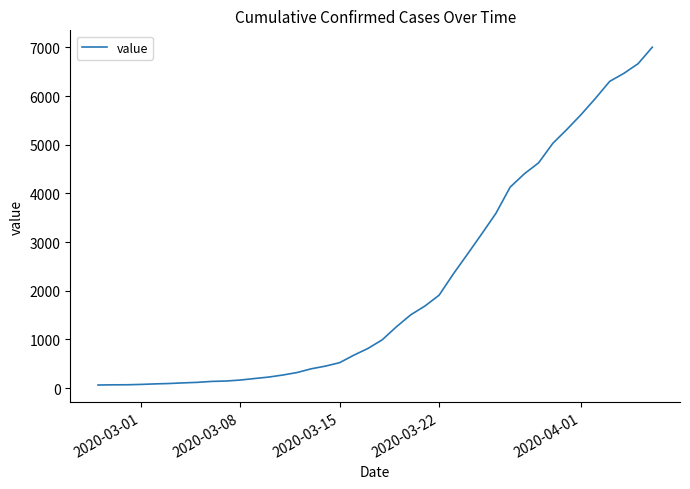

How many lines are shown in the chart?

1